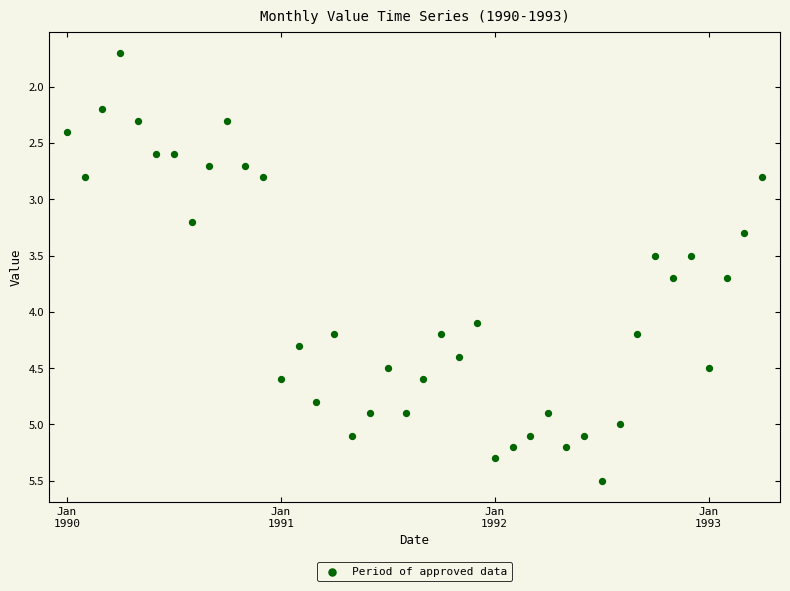

What is the range of Y values (max minus min)?

3.8